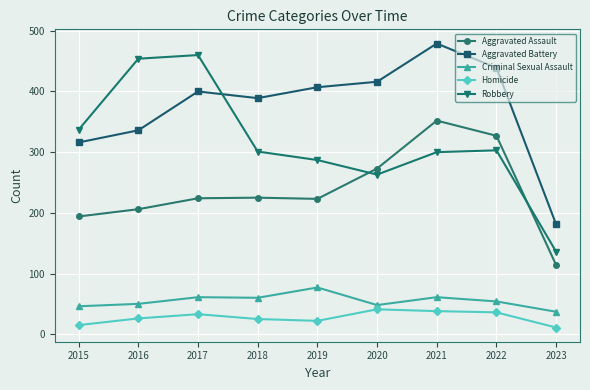

At 2016, list the series in order from smallest to largest.

Homicide, Criminal Sexual Assault, Aggravated Assault, Aggravated Battery, Robbery